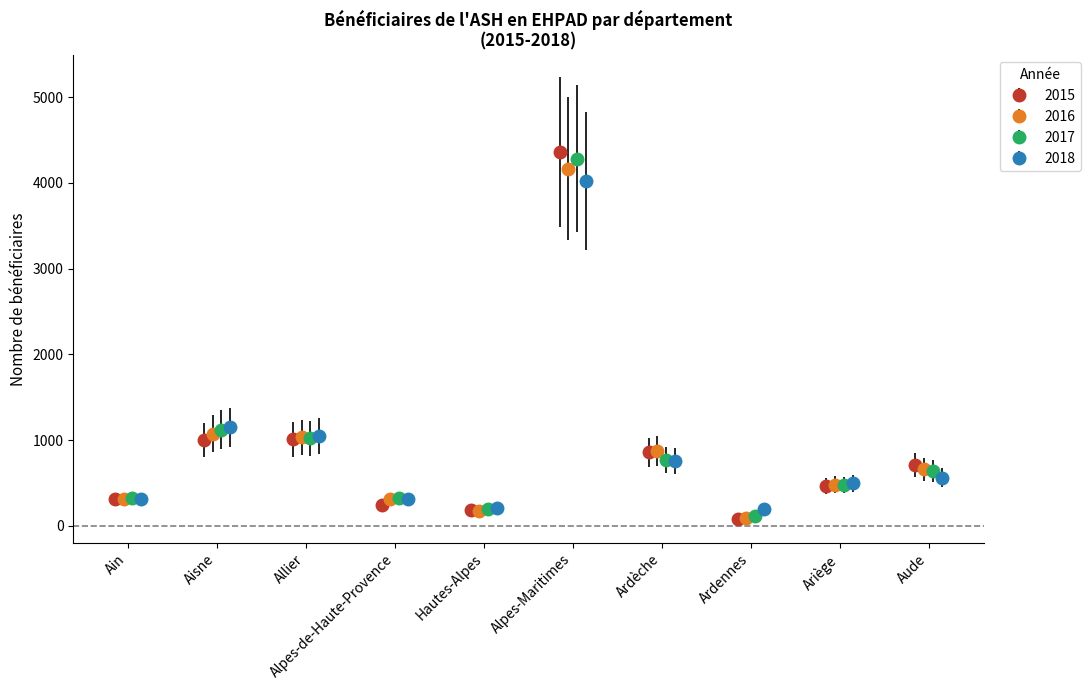

What is the smallest value displayed?

73